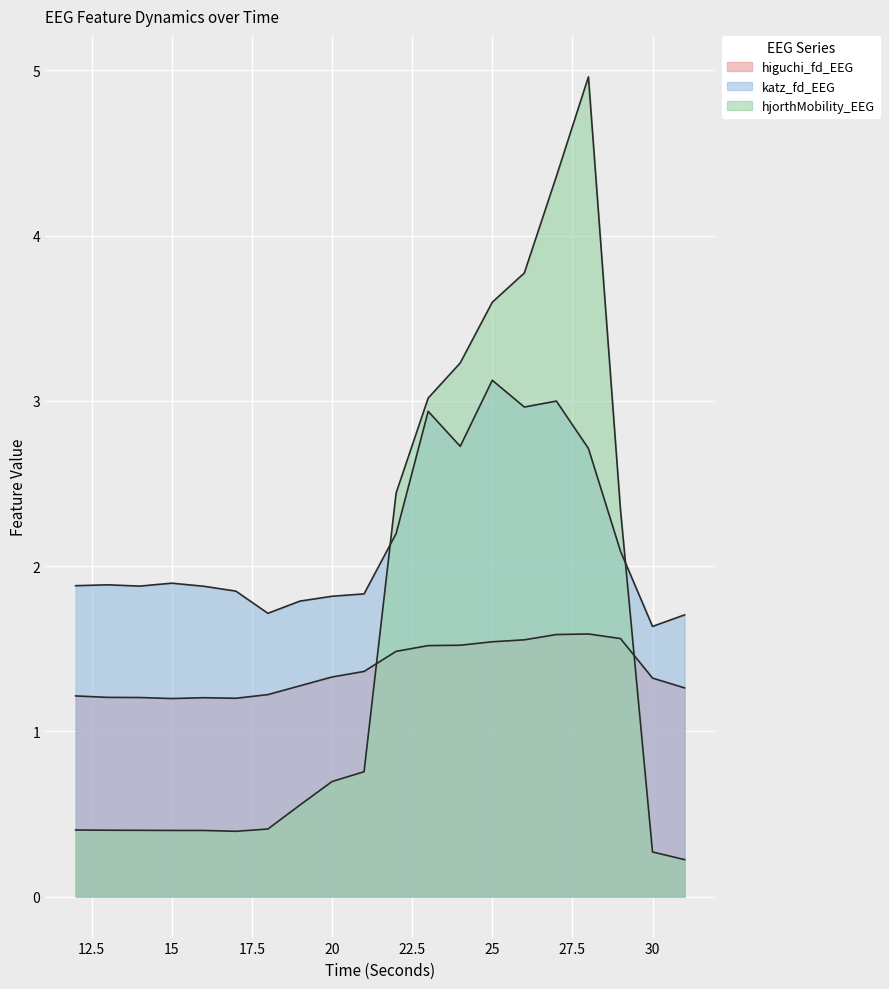

Reading left to right, list all the values displayed in this chart.

higuchi_fd_EEG: 12=1.2	13=1.2	14=1.2	15=1.2	16=1.2	17=1.2	18=1.2	19=1.3	20=1.3	21=1.4	22=1.5	23=1.5	24=1.5	25=1.5	26=1.6	27=1.6	28=1.6	29=1.6	30=1.3	31=1.3
katz_fd_EEG: 12=1.9	13=1.9	14=1.9	15=1.9	16=1.9	17=1.8	18=1.7	19=1.8	20=1.8	21=1.8	22=2.2	23=2.9	24=2.7	25=3.1	26=3.0	27=3.0	28=2.7	29=2.1	30=1.6	31=1.7
hjorthMobility_EEG: 12=0.4	13=0.4	14=0.4	15=0.4	16=0.4	17=0.4	18=0.4	19=0.6	20=0.7	21=0.8	22=2.4	23=3.0	24=3.2	25=3.6	26=3.8	27=4.4	28=5.0	29=2.3	30=0.3	31=0.2